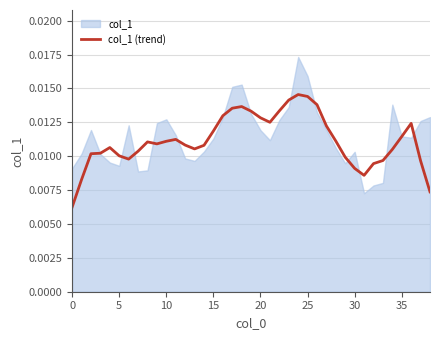

True or false: the data shows 0.0 at 10.

False